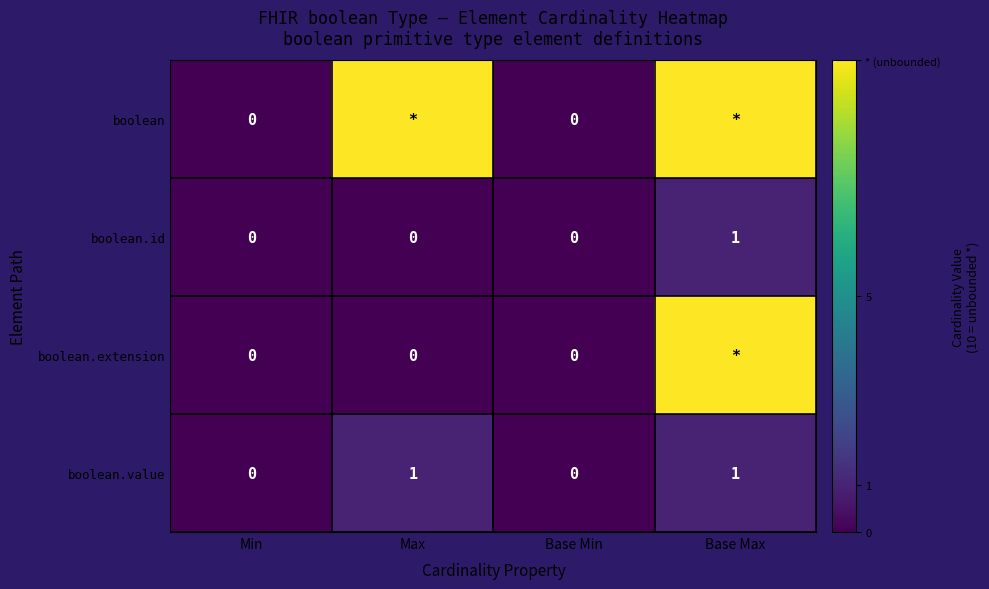

True or false: boolean.id has a value of 0 at Base Max.

False